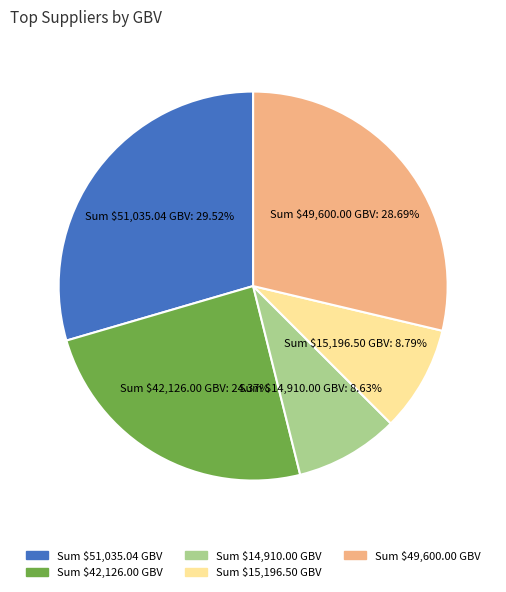

Does any single category account for the majority?

No